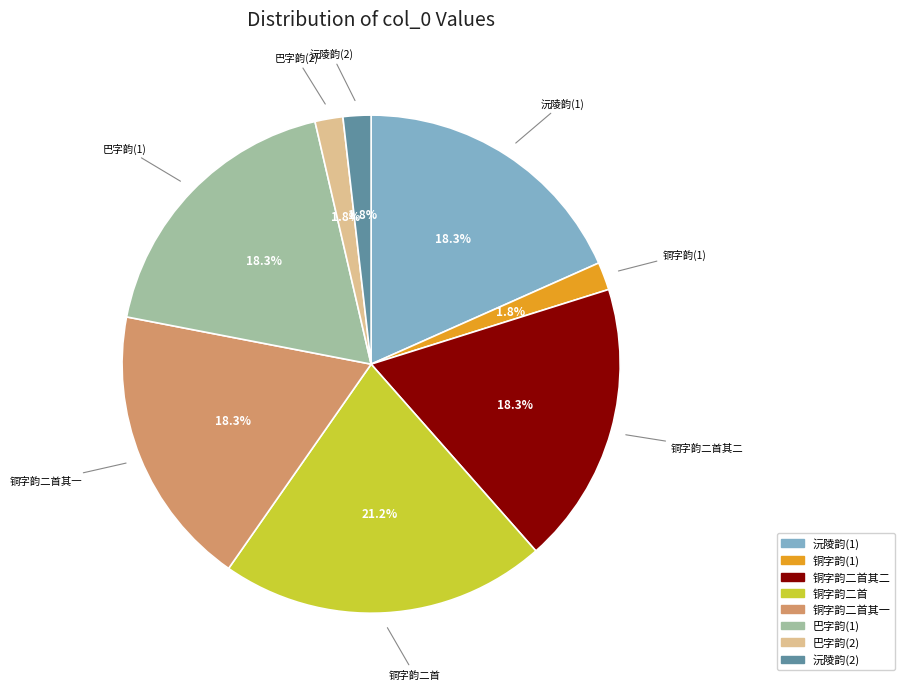

Is 铜字韵(1) the majority of the pie?

No